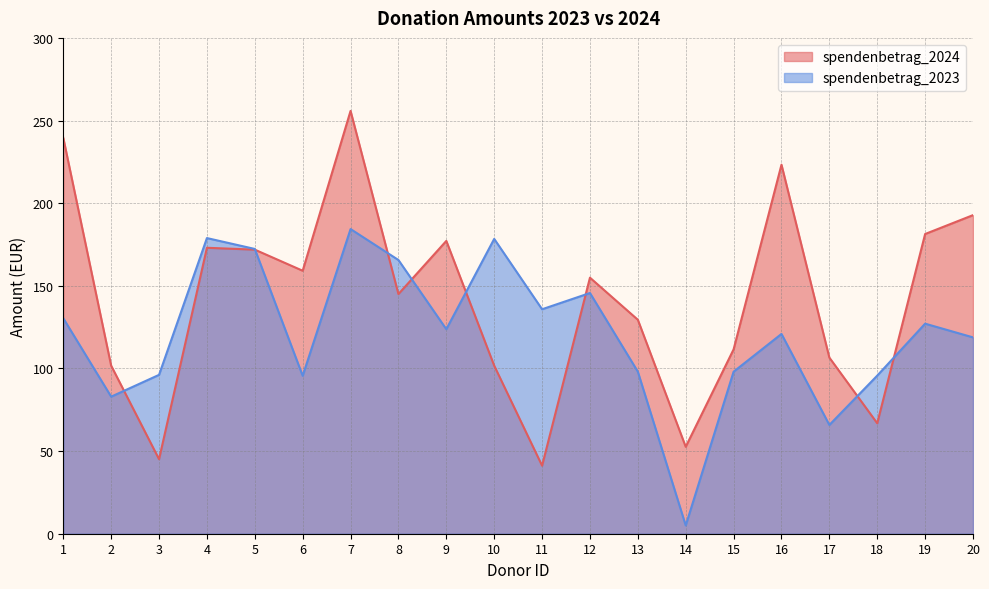

At which category does spendenbetrag_2023 reach its first local valley?

2